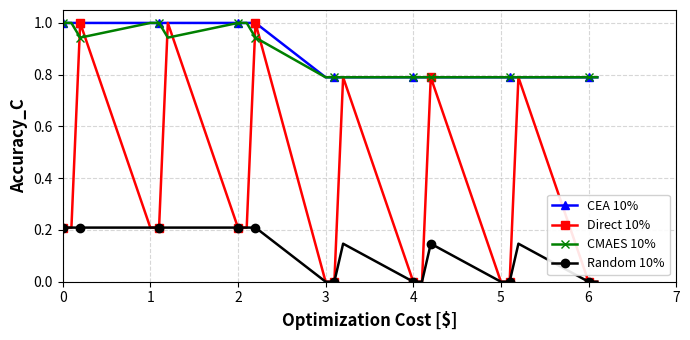

What is the highest value of the CMAES 10% series?

1.0